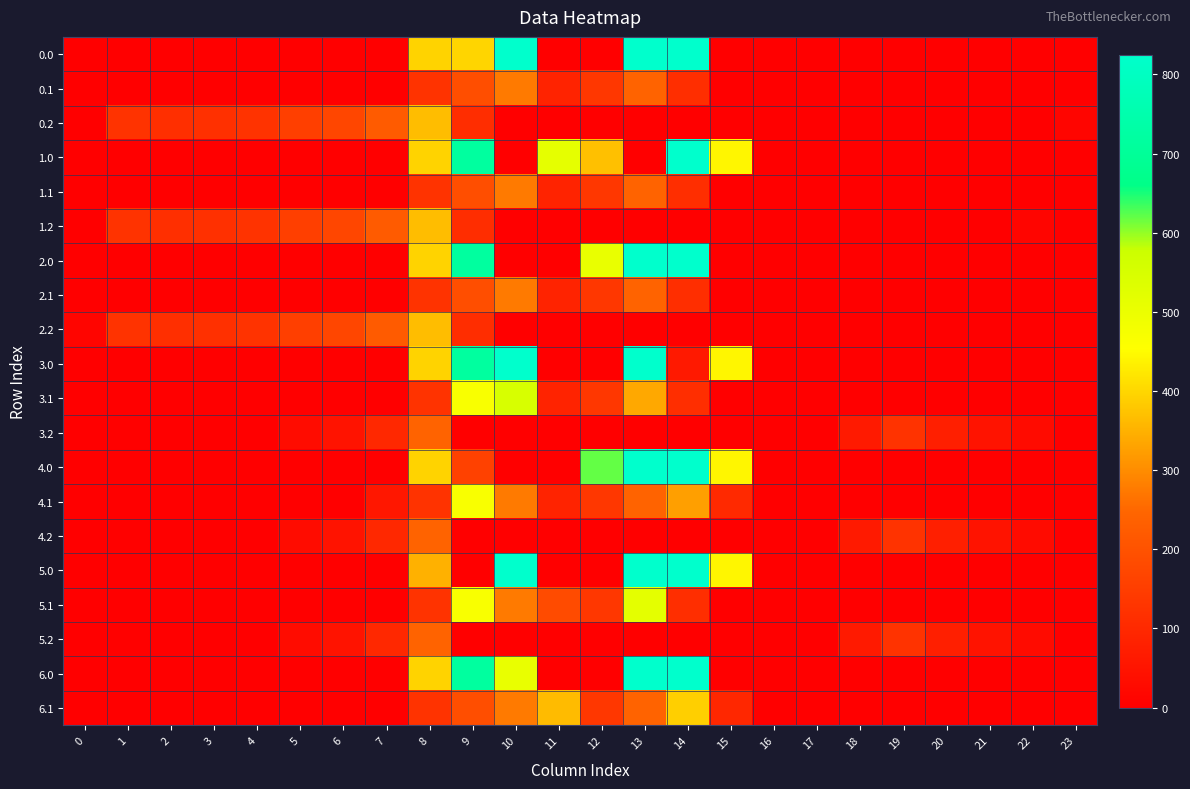

List the series in order of their peak value, highest first.

0.0, 1.0, 2.0, 3.0, 4.0, 5.0, 6.0, 3.1, 5.1, 4.1, 6.1, 0.2, 1.2, 2.2, 0.1, 1.1, 2.1, 3.2, 4.2, 5.2